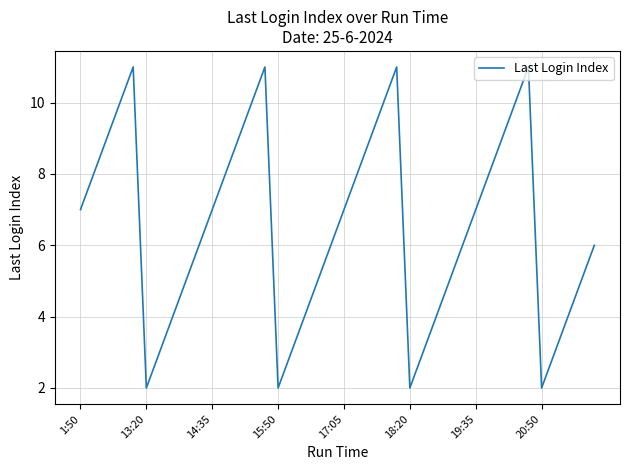

What is the difference between the maximum and minimum values?

9